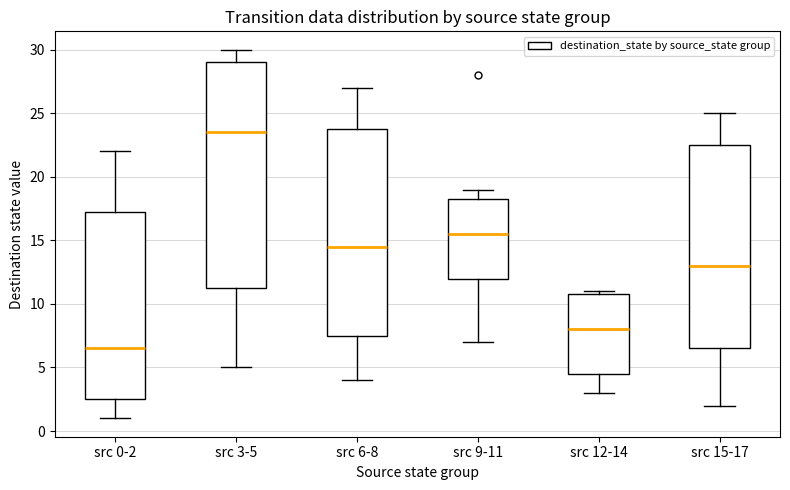

Reading left to right, read every box against the y-axis: the position of its median line, the range the box covers, and the ends of its whiskers. The values are not printed on the chart, so give them approximately, as read against the axis.

src 0-2: median 6.5, box 2.5 to 17.5, whiskers 1.0 to 22.0
src 3-5: median 23.5, box 11.5 to 29.0, whiskers 5.0 to 30.0
src 6-8: median 14.5, box 7.5 to 24.0, whiskers 4.0 to 27.0
src 9-11: median 15.5, box 12.0 to 18.5, whiskers 7.0 to 19.0
src 12-14: median 8.0, box 4.5 to 11.0, whiskers 3.0 to 11.0 (just above the box's upper edge)
src 15-17: median 13.0, box 6.5 to 22.5, whiskers 2.0 to 25.0